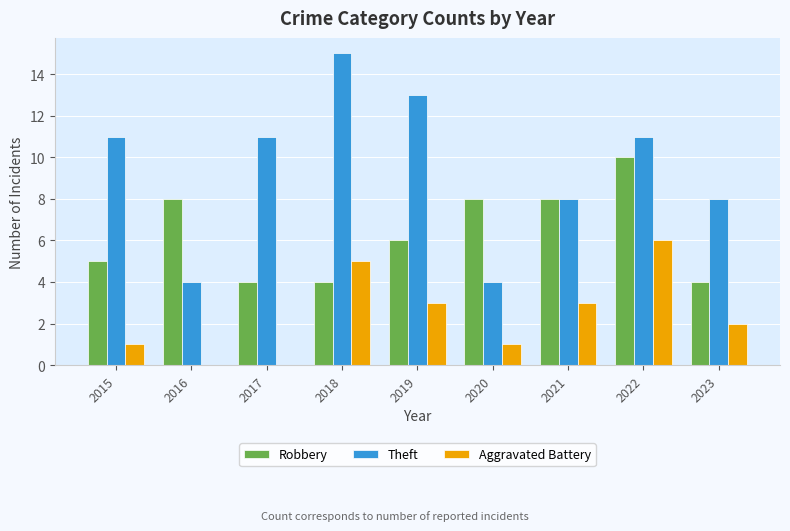

What is the average value of the Theft series?

9